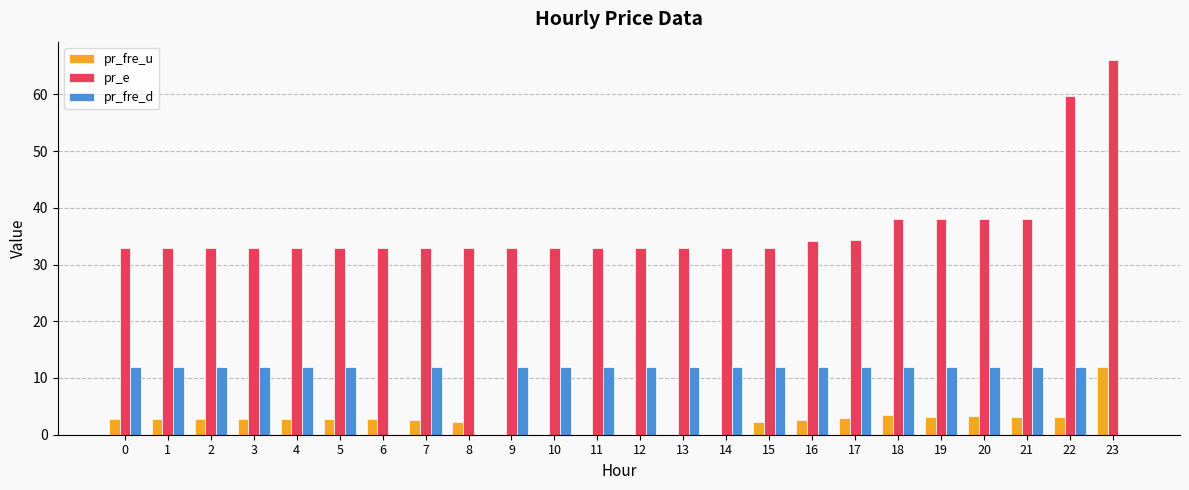

The value of pr_fre_d at 23 is 0.0. True or false?

True